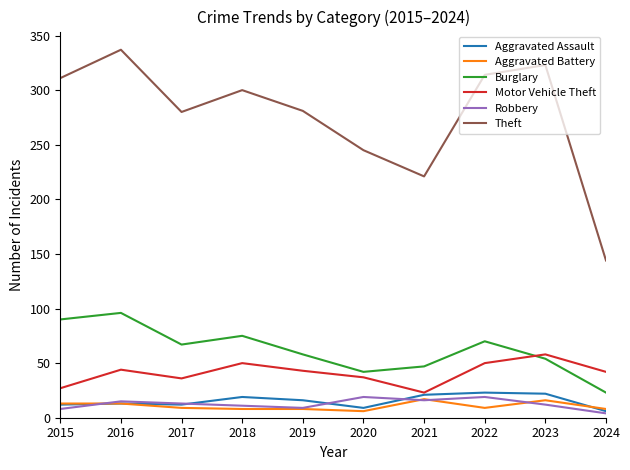

Where is the first local minimum for Theft?

2017